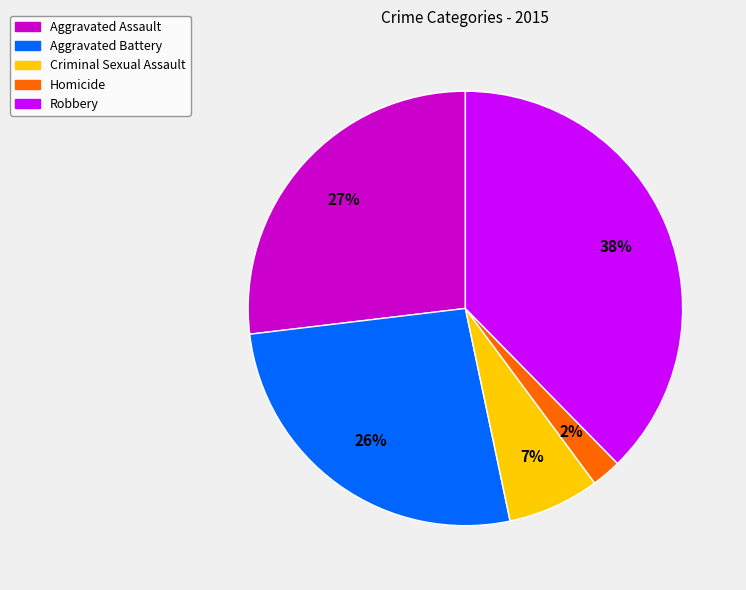

To the nearest percent, what is the combined percentage of Criminal Sexual Assault and Aggravated Assault?

34%